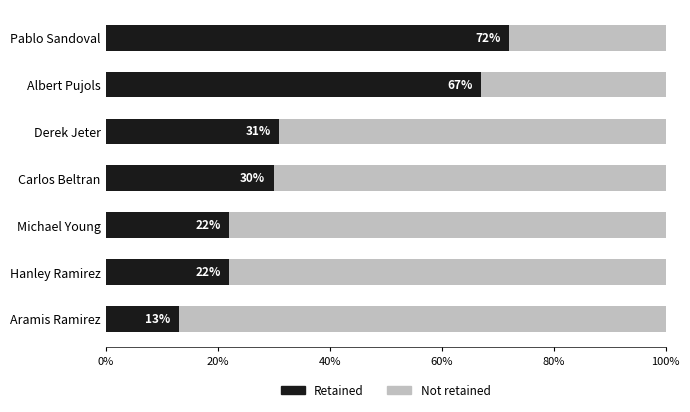

What is the total value across all series at Michael Young?

100